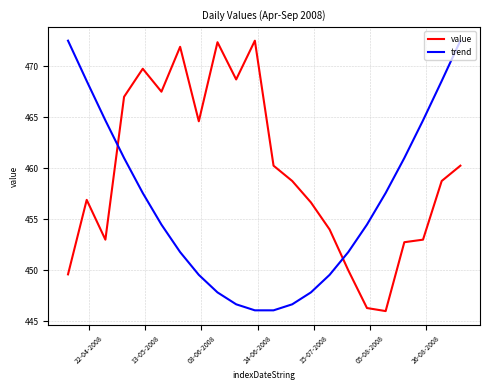

What is the highest value of the value series?

472.5